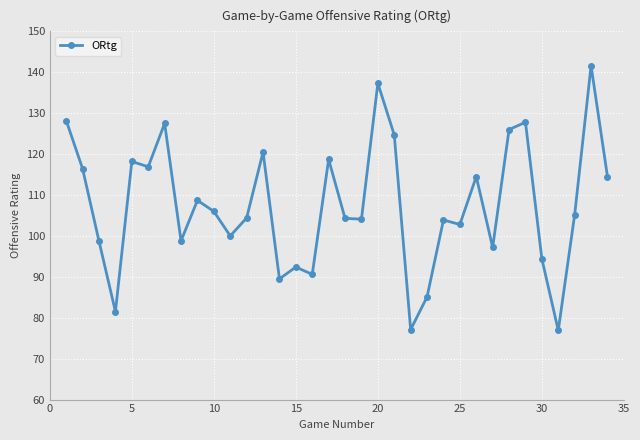

How many data points are less than 105?

17